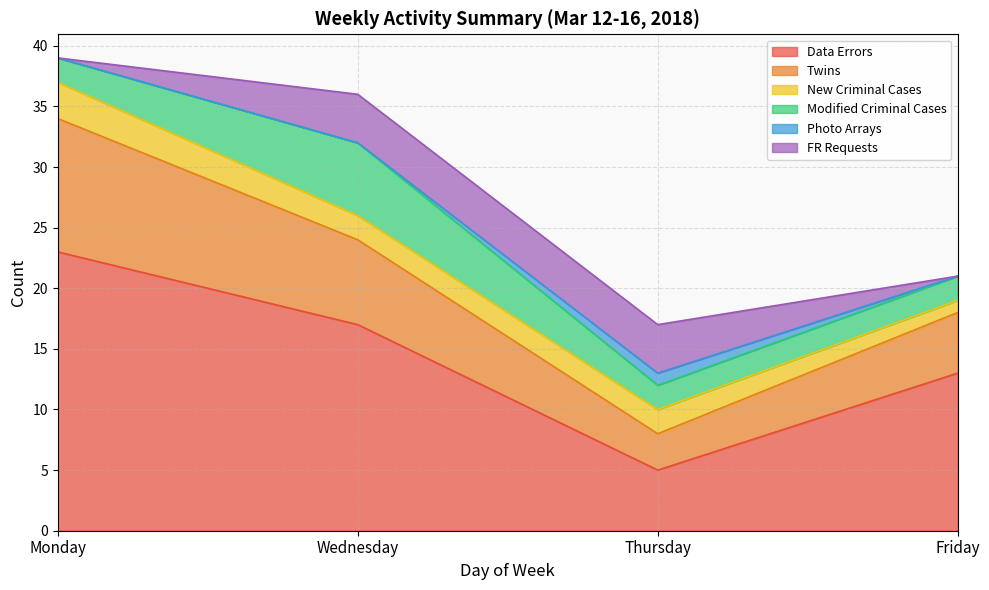

Reading left to right, transcribe all the data shown in this chart.

Data Errors: 23	17	5	13
Twins: 11	7	3	5
New Criminal Cases: 3	2	2	1
Modified Criminal Cases: 2	6	2	2
Photo Arrays: 0	0	1	0
FR Requests: 0	4	4	0